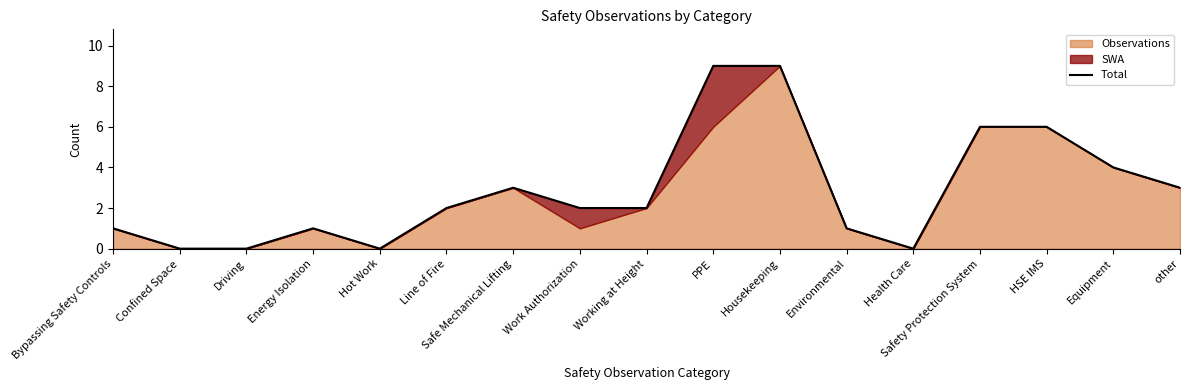

The chart shows a value of 4 at Equipment. True or false?

True